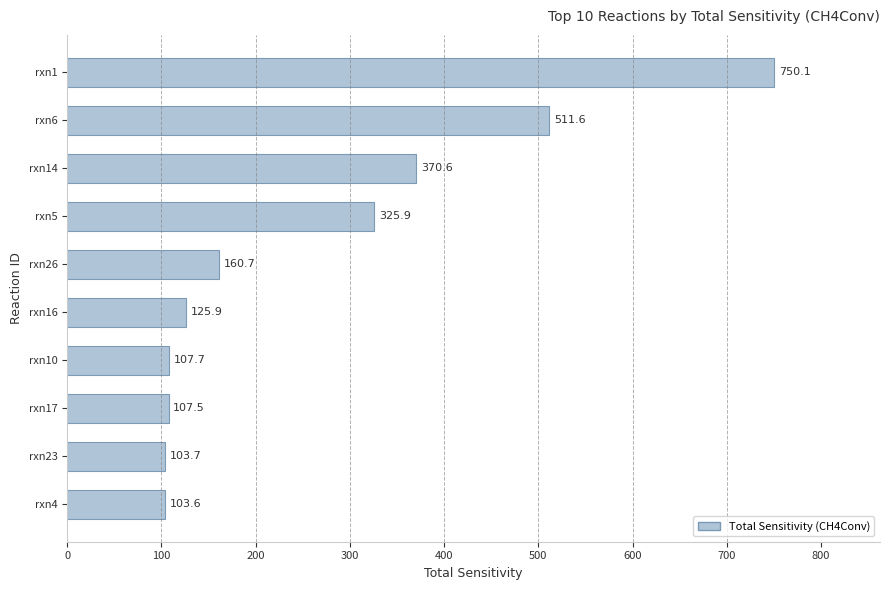

Read the value at rxn14.

370.6